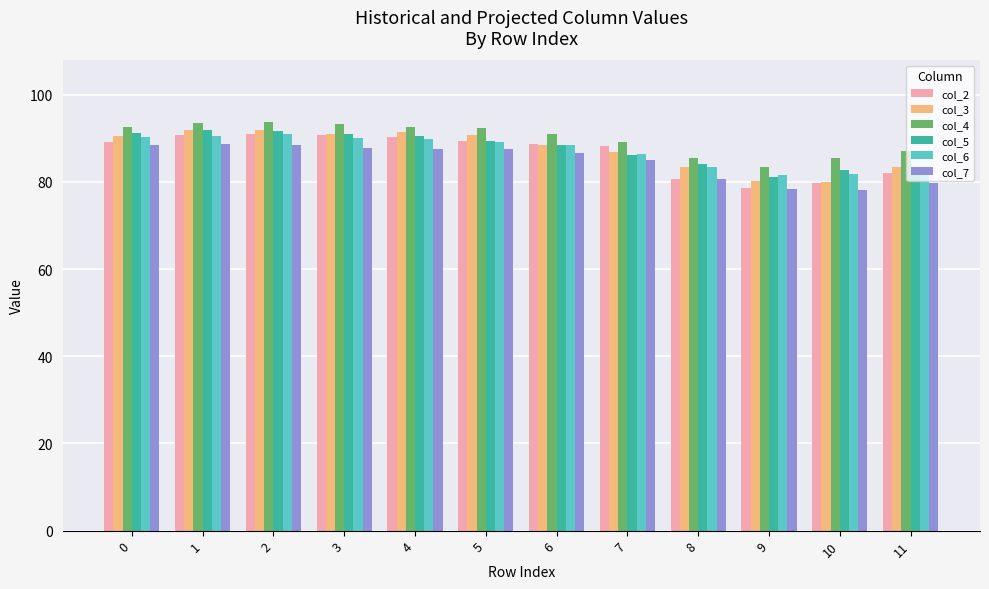

True or false: col_3 has a value of 140.2 at 5.

False